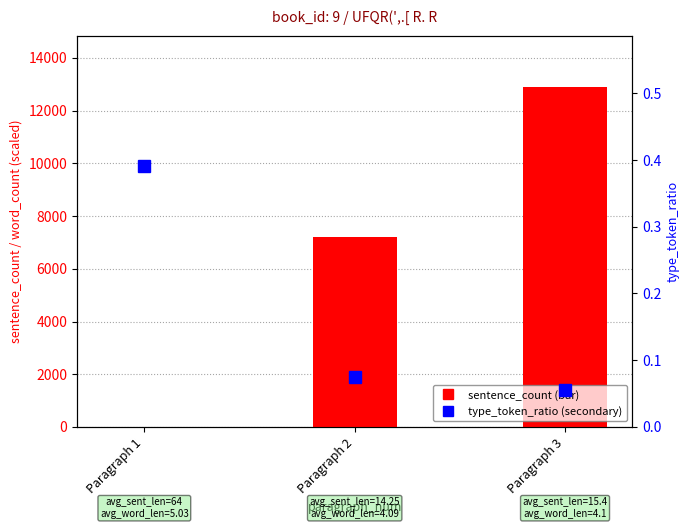

What is the difference between the highest and lowest values at Paragraph 1?

1.6